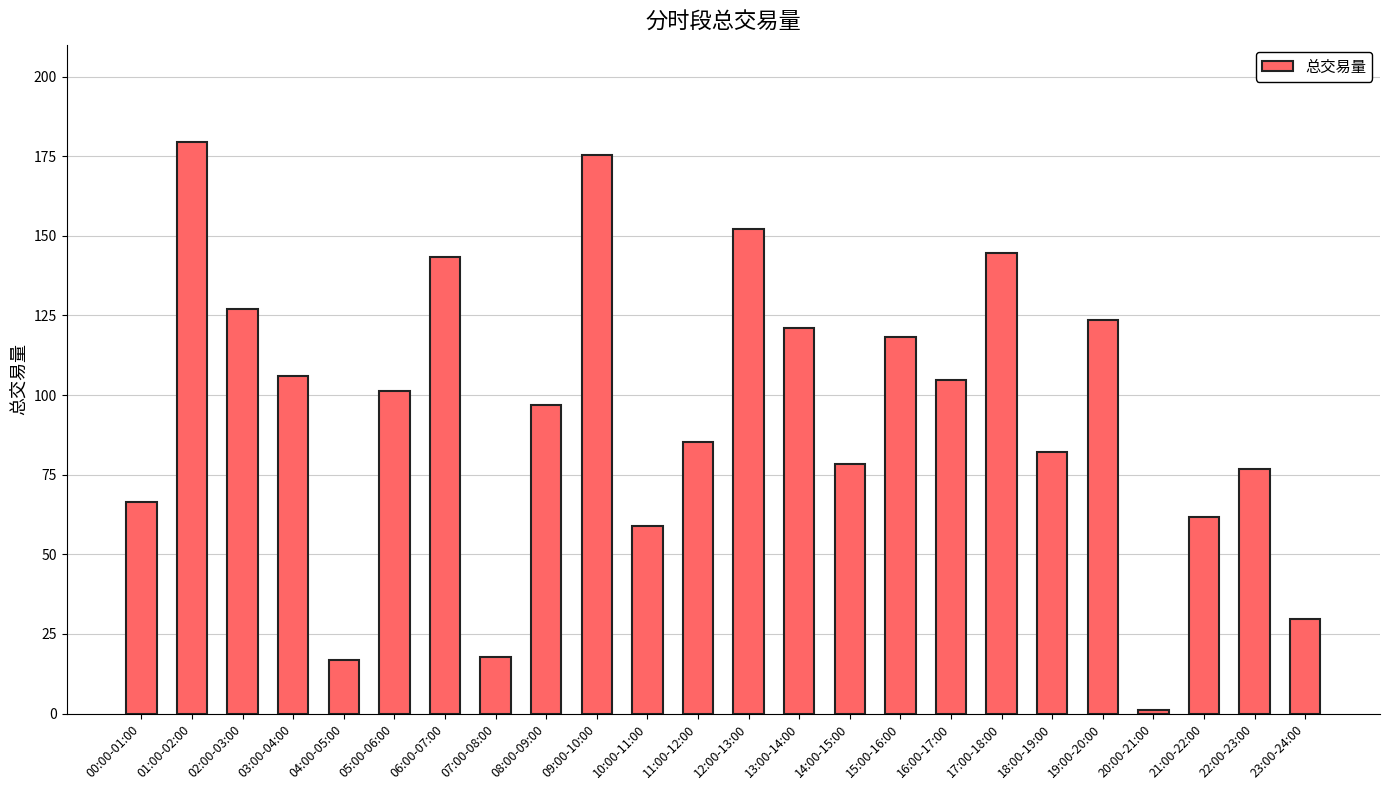

Which has a higher value, 04:00-05:00 or 06:00-07:00?

06:00-07:00